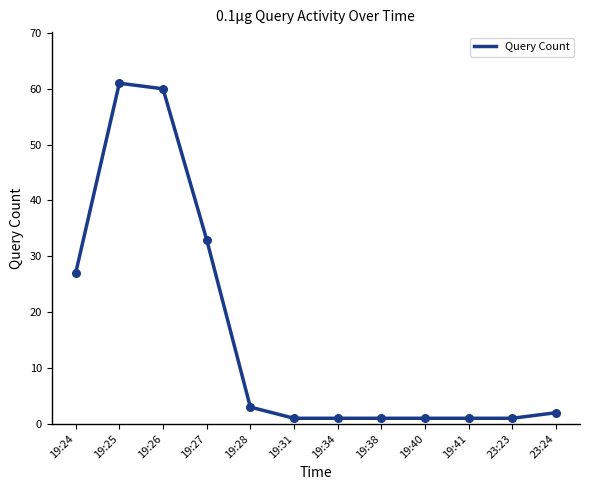

What is the change in value from 19:27 to 19:40?

-32